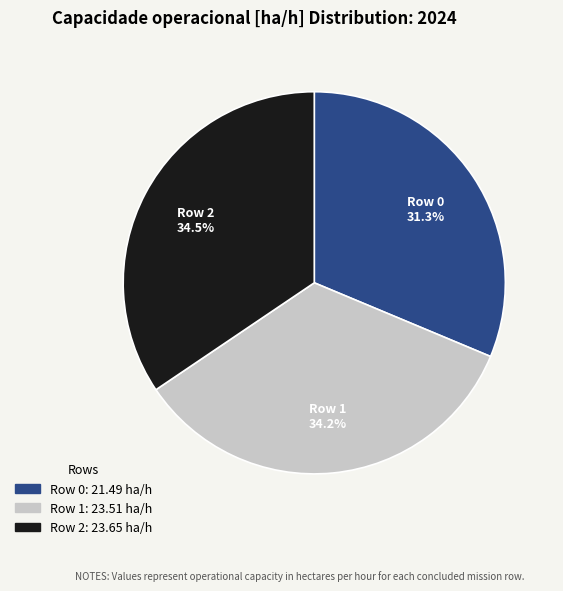

To the nearest percent, what percentage of the pie is Row 0?

31%